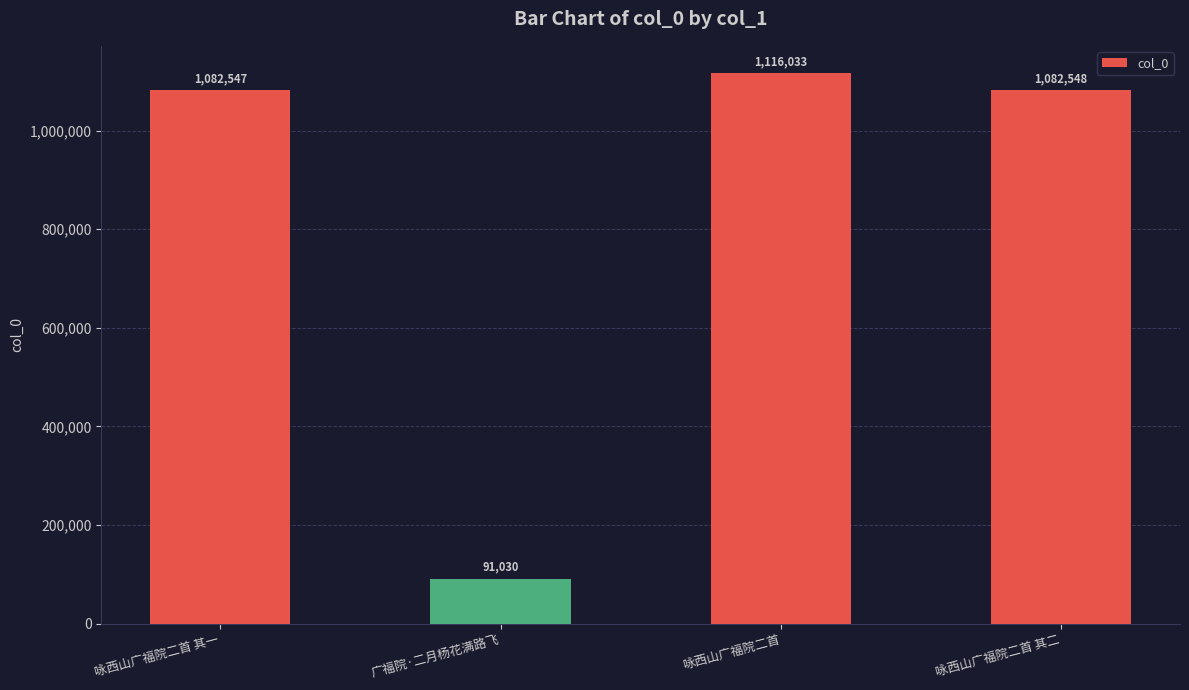

What is the sum of the values at 咏西山广福院二首 and 咏西山广福院二首 其二?

2198581